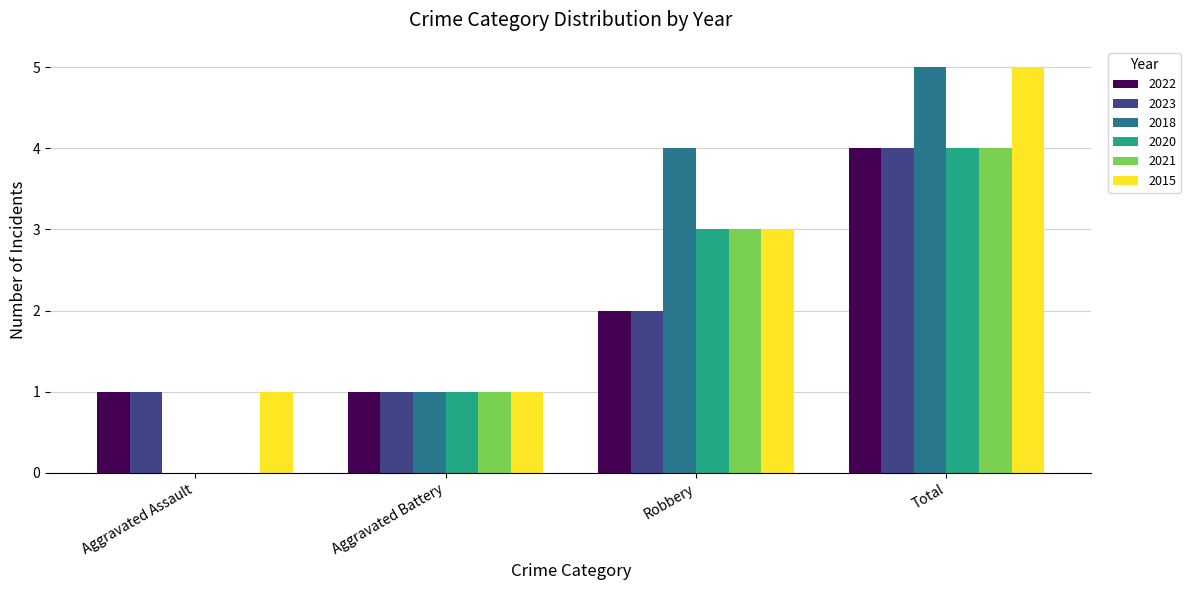

What is the sum of all 2020 values?

8